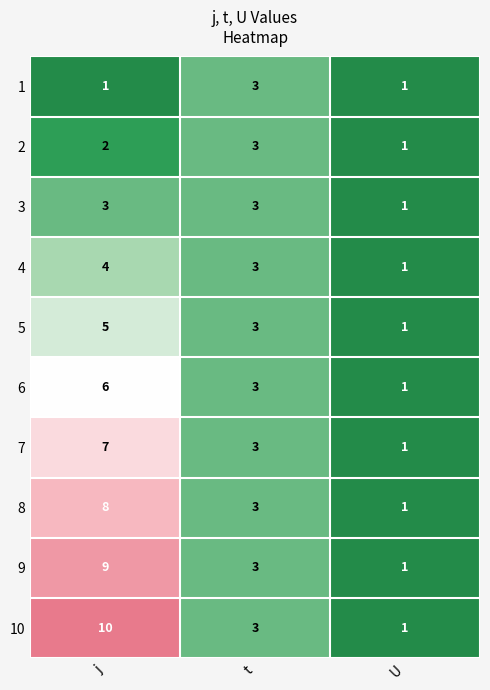

Is it true that 3 equals 5 at j?

False